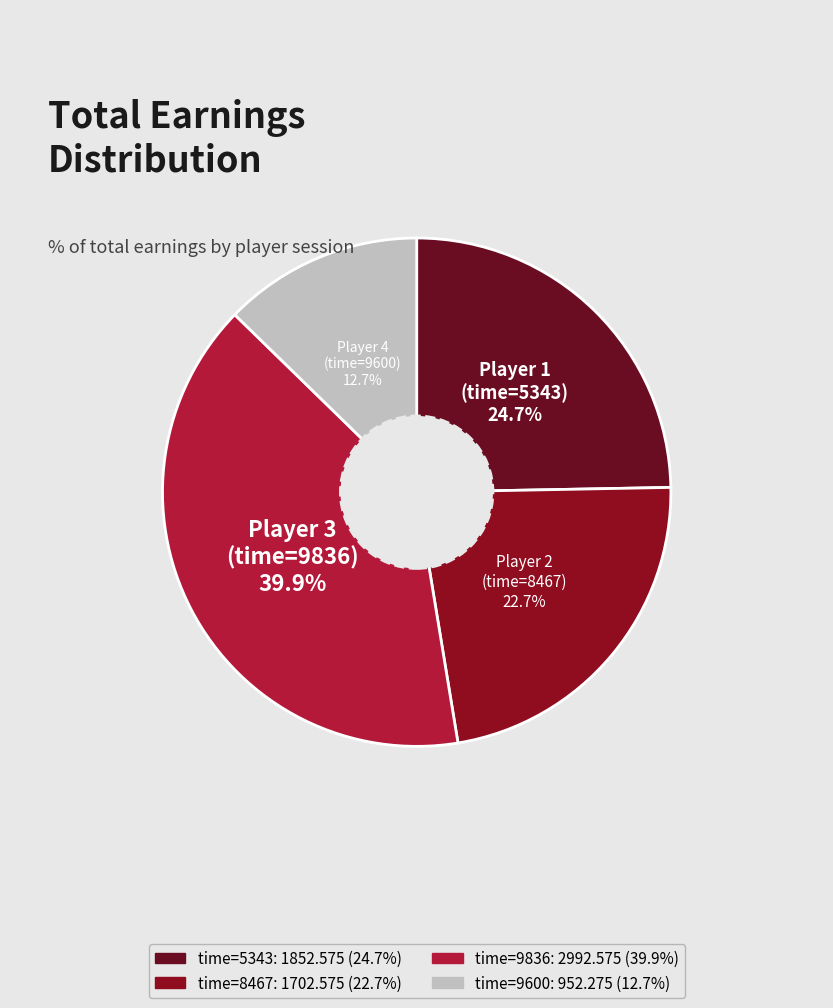

To the nearest percent, what is the difference between the largest and smallest slice percentages?

27%